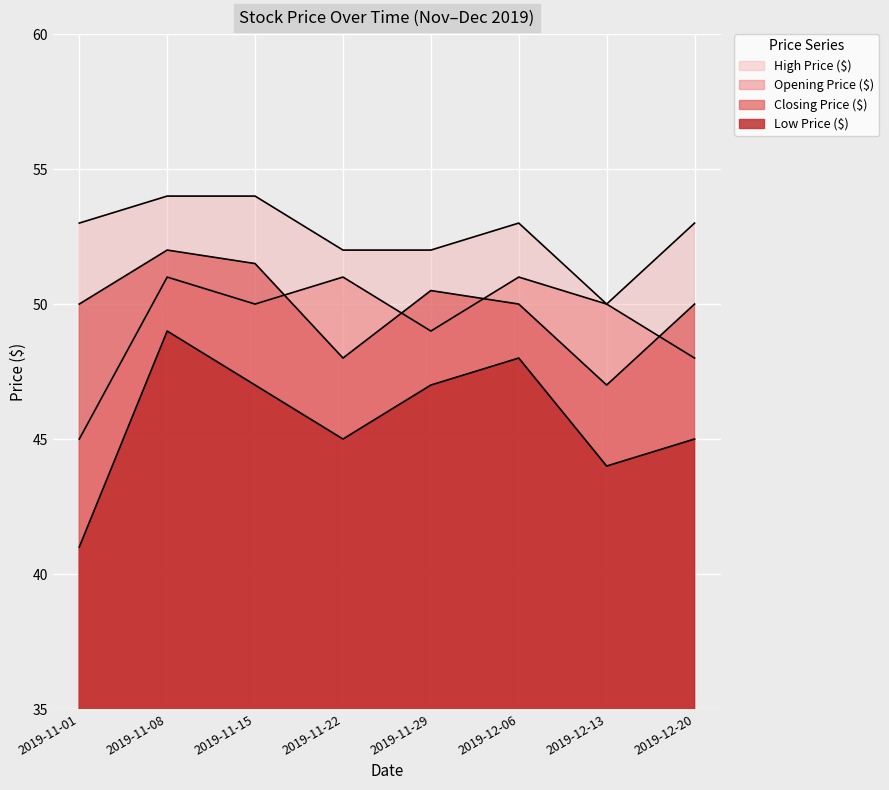

What are all the series names shown in the legend?

Closing Price ($), Low Price ($), Opening Price ($), High Price ($)